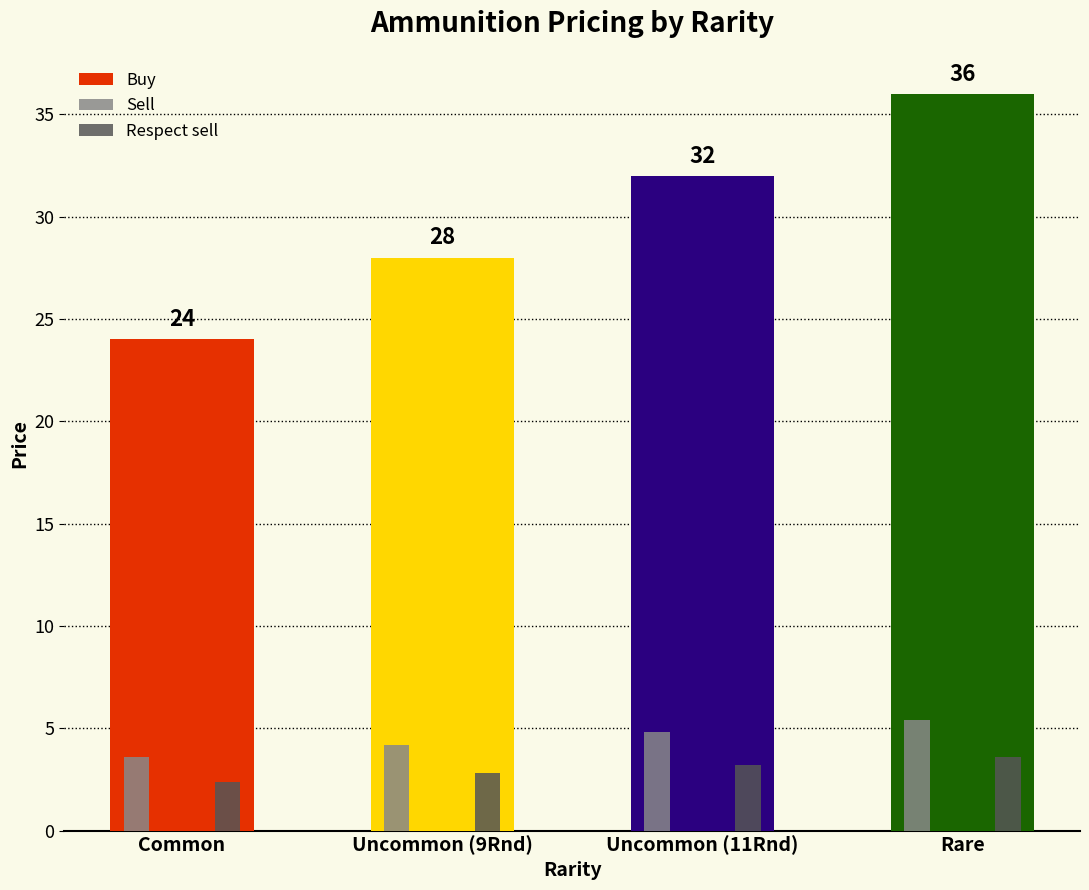

What is the highest value of the Sell series?

5.4